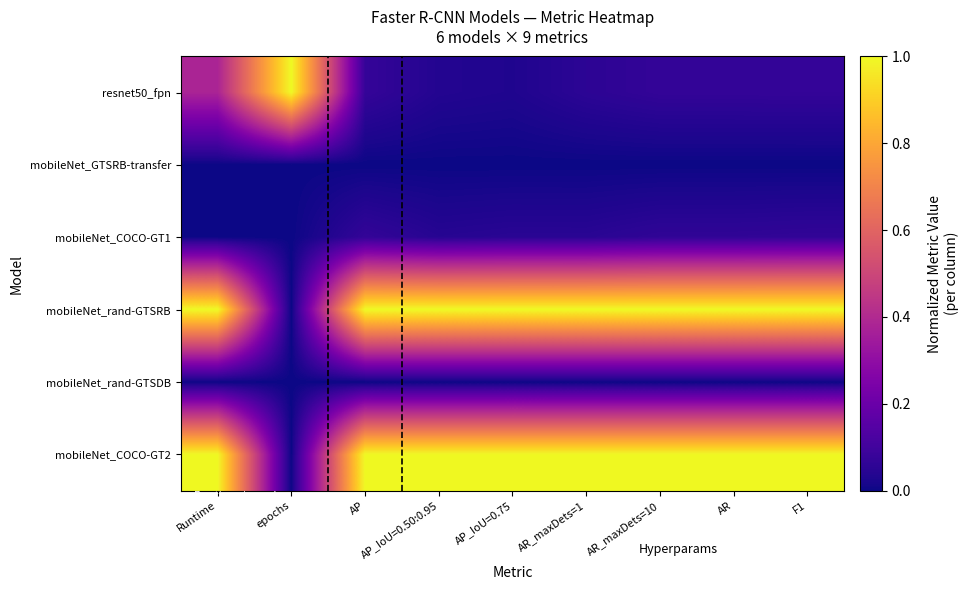

Reading left to right, list all the values displayed in this chart.

resnet50_fpn: Runtime=0.4	epochs=1.0	AP=0.1	AP_IoU=0.50:0.95=0.0	AP_IoU=0.75=0.0	AR_maxDets=1=0.1	AR_maxDets=10=0.1	AR=0.1	F1=0.1
mobileNet_GTSRB-transfer: Runtime=0.0	epochs=0.0	AP=0.0	AP_IoU=0.50:0.95=0.0	AP_IoU=0.75=0.0	AR_maxDets=1=0.0	AR_maxDets=10=0.0	AR=0.0	F1=0.0
mobileNet_COCO-GT1: Runtime=0.0	epochs=0.0	AP=0.1	AP_IoU=0.50:0.95=0.0	AP_IoU=0.75=0.0	AR_maxDets=1=0.0	AR_maxDets=10=0.1	AR=0.1	F1=0.1
mobileNet_rand-GTSRB: Runtime=1.0	epochs=0.0	AP=1.0	AP_IoU=0.50:0.95=1.0	AP_IoU=0.75=1.0	AR_maxDets=1=1.0	AR_maxDets=10=1.0	AR=1.0	F1=1.0
mobileNet_rand-GTSDB: Runtime=0.0	epochs=0.0	AP=0.0	AP_IoU=0.50:0.95=0.0	AP_IoU=0.75=0.0	AR_maxDets=1=0.0	AR_maxDets=10=0.0	AR=0.0	F1=0.0
mobileNet_COCO-GT2: Runtime=1.0	epochs=0.0	AP=1.0	AP_IoU=0.50:0.95=1.0	AP_IoU=0.75=1.0	AR_maxDets=1=1.0	AR_maxDets=10=1.0	AR=1.0	F1=1.0